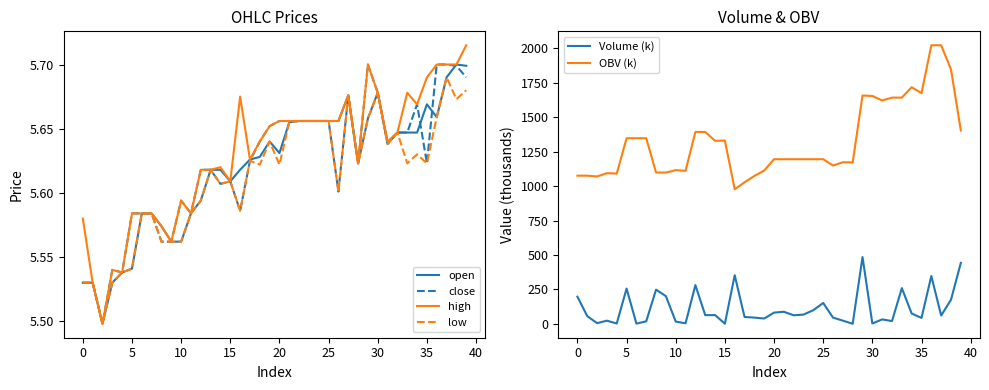

Which category has the highest value across all series?

36